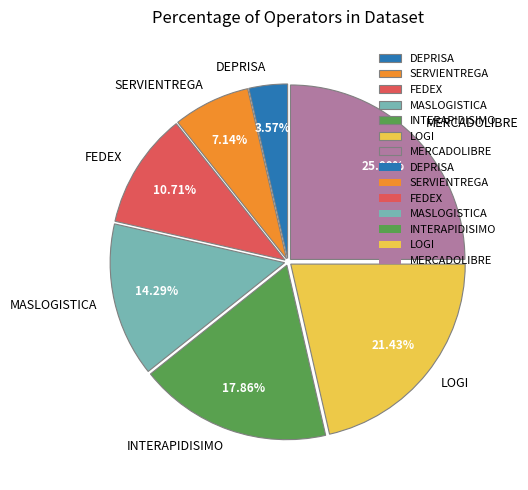

Approximately how many times larger is the value at DEPRISA compared to FEDEX?

0.3